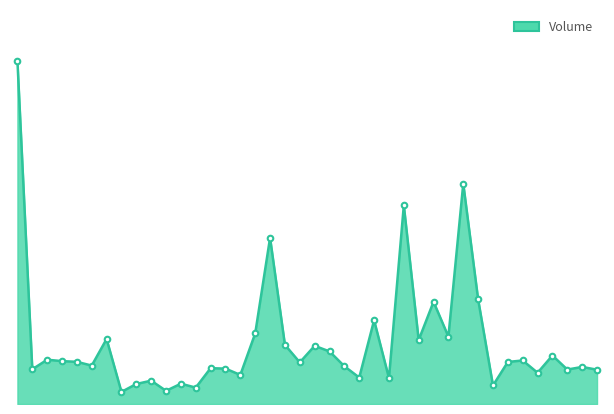

Where is the data nearest to the value 18?

2017-09-11